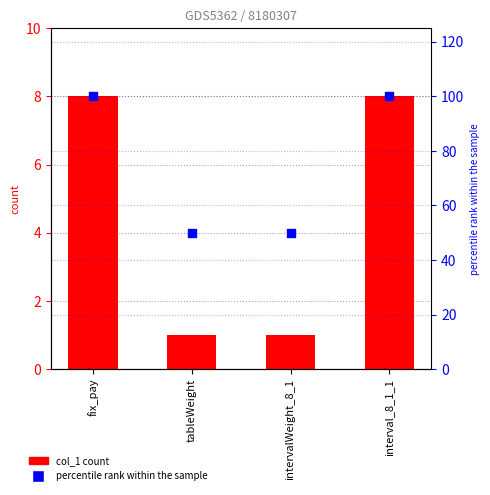

Which series has the largest total across all categories?

percentile rank within the sample